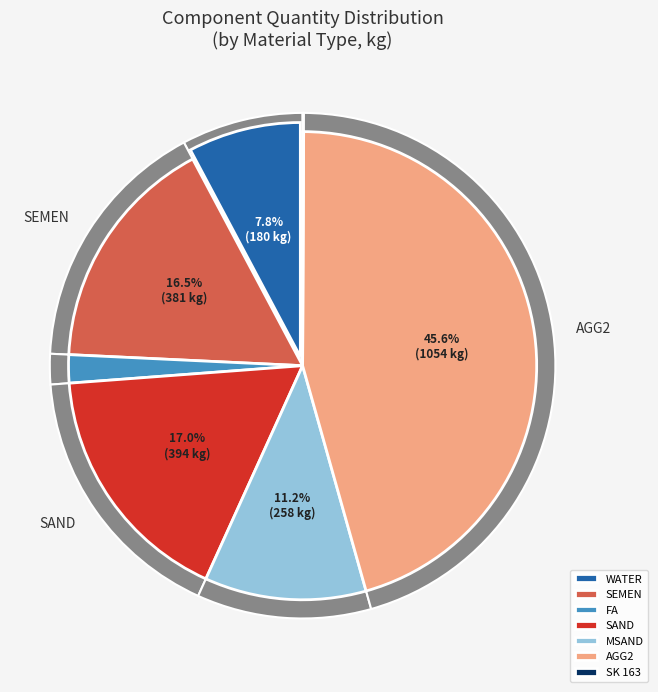

Does 20 represent more than half of the total?

No